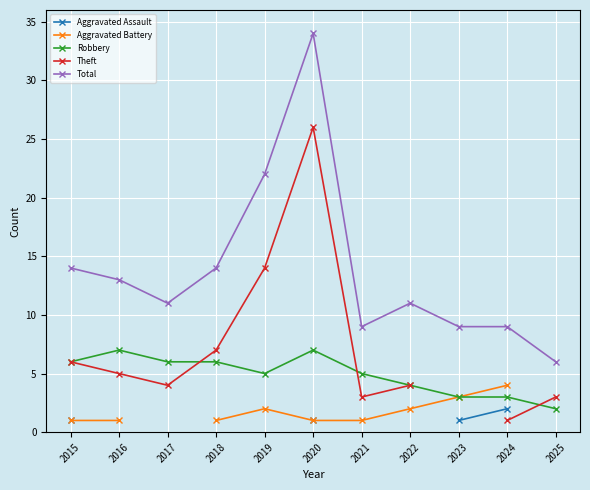

Rank the series by their maximum value, from highest to lowest.

Total, Theft, Robbery, Aggravated Battery, Aggravated Assault